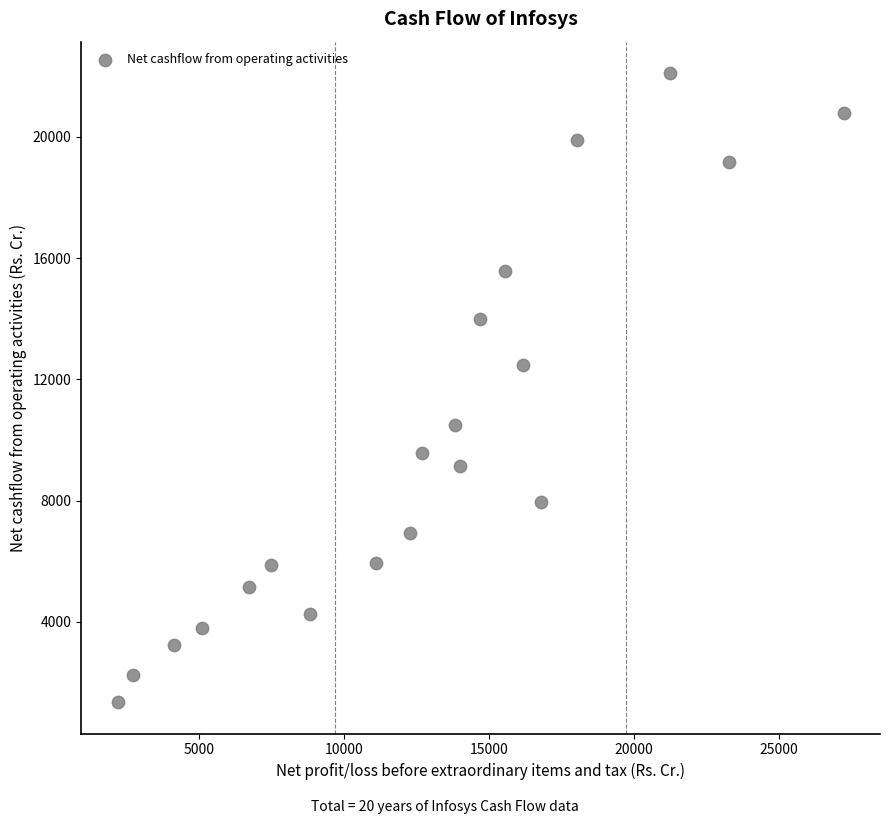

What Y value in the scatter plot is closest to 11727?

12475.0